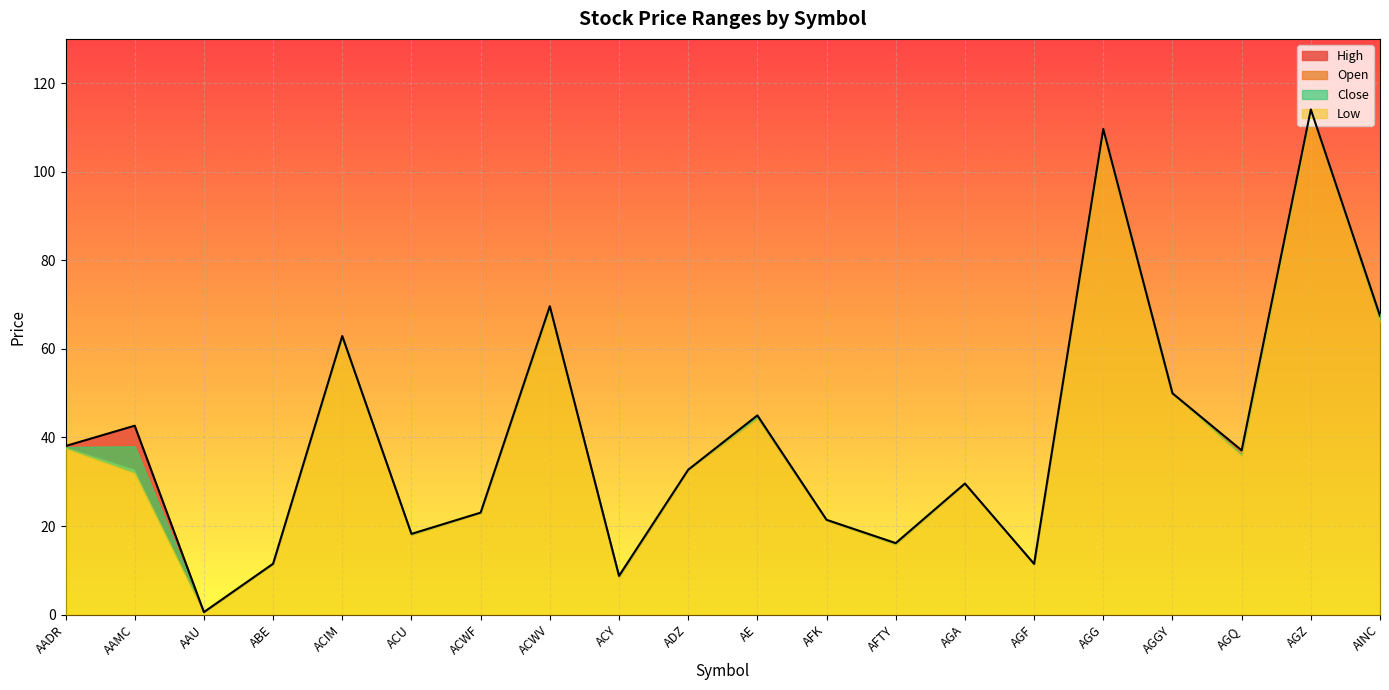

The value of Close at ACY is 8.7. True or false?

True